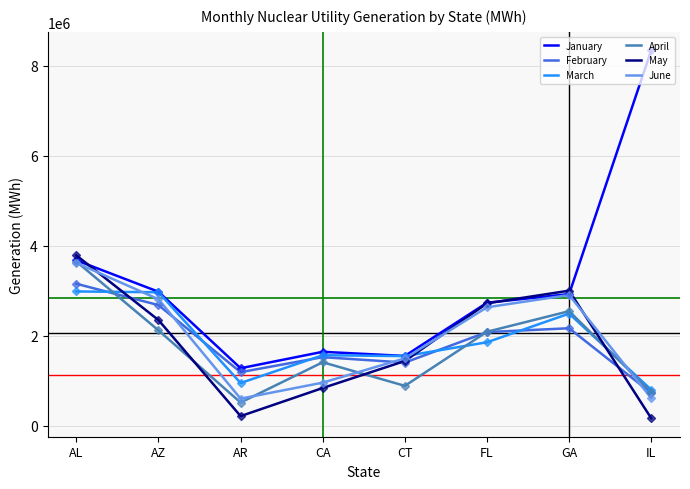

The March series shows 1639232 at GA. True or false?

False